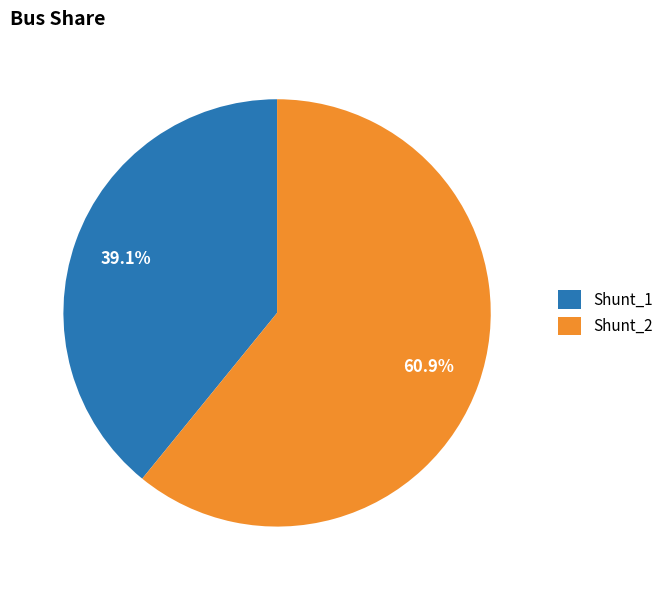

How many segments does this pie chart have?

2